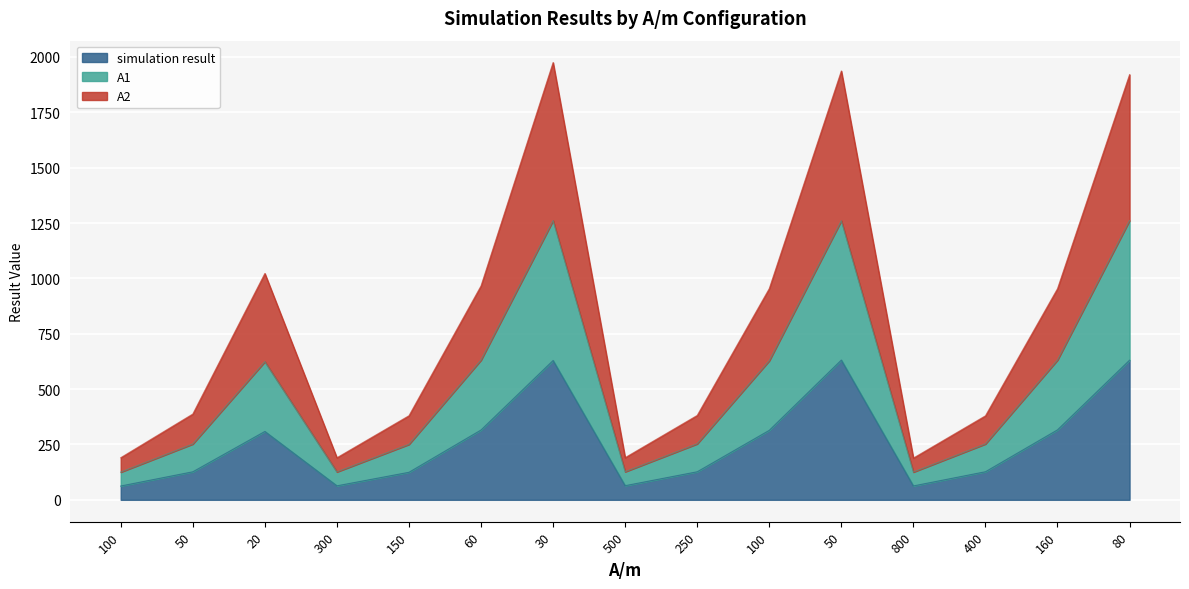

The value of simulation result at 100 is 313.8. True or false?

True